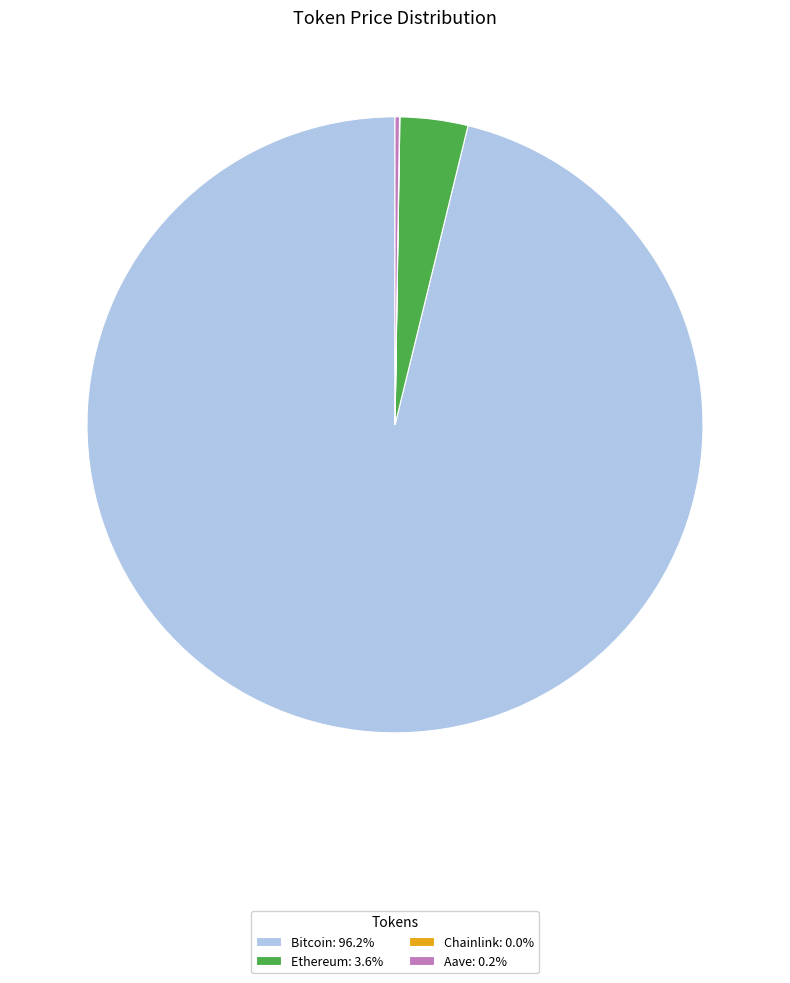

Is the sum of Ethereum: 3.6% and Bitcoin: 96.2% greater than half?

Yes